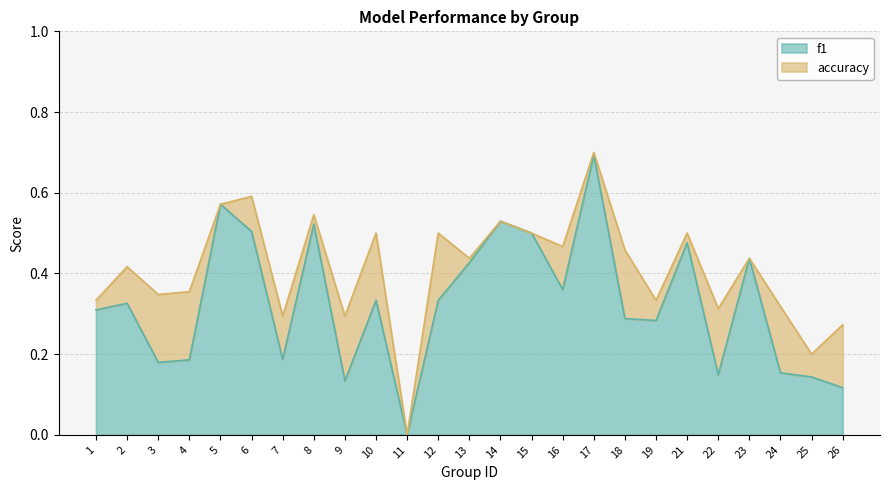

At which category does accuracy reach its first local valley?

3